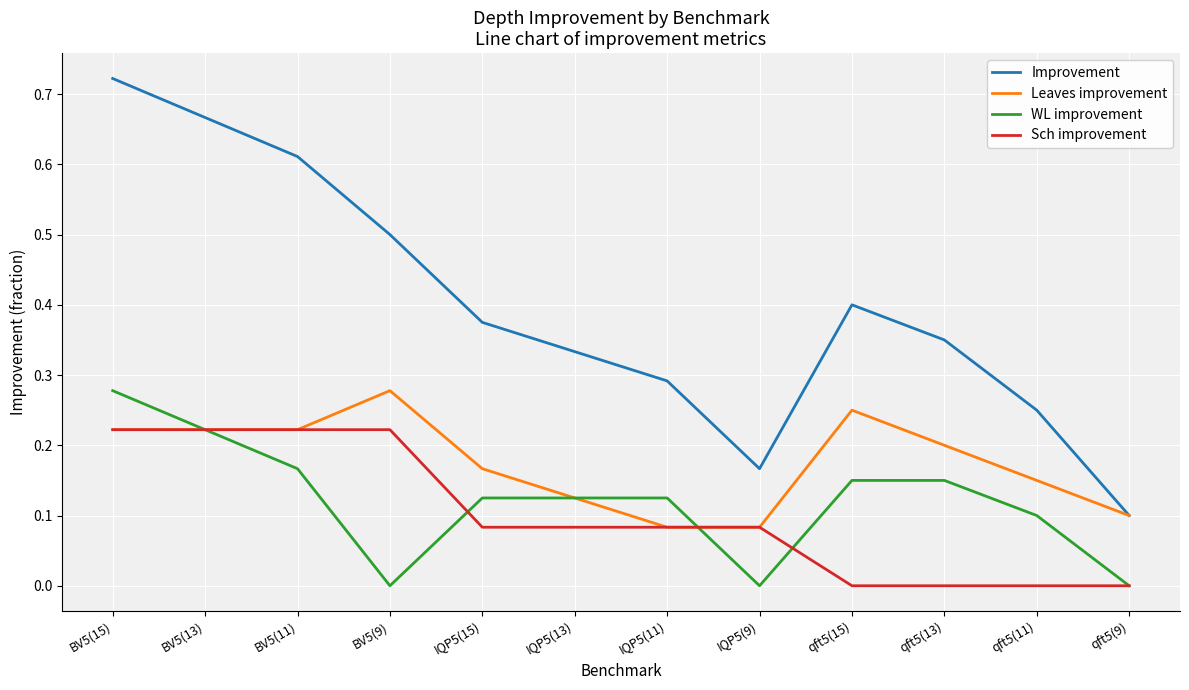

What position from the right is qft5(13)?

3